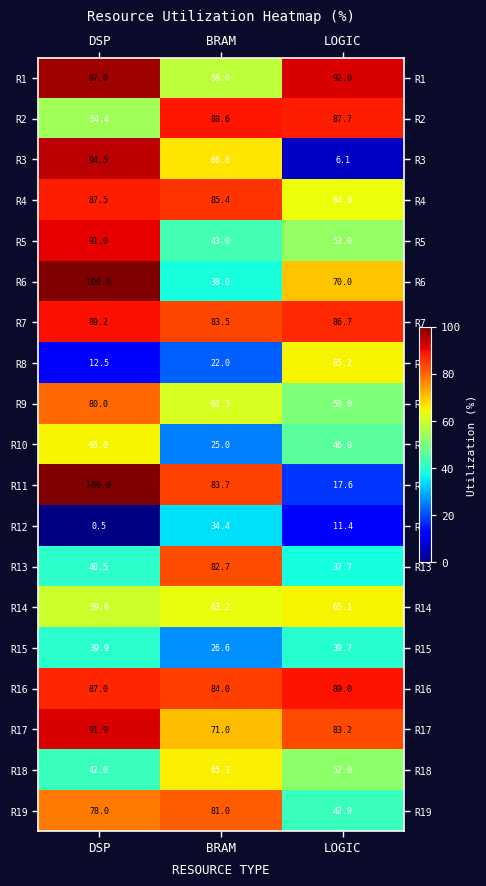

How many categories are shown in the chart?

3